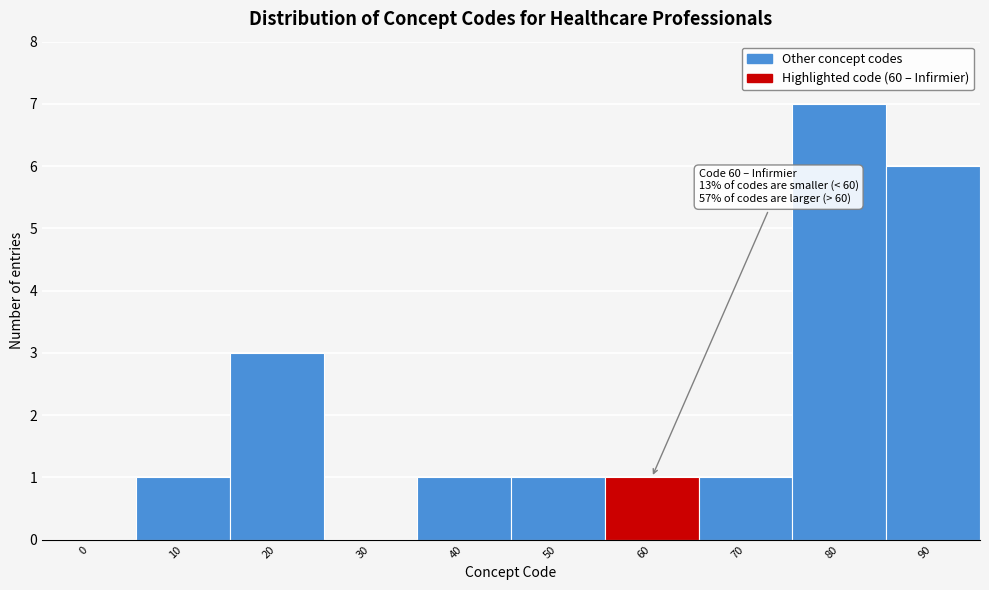

Reading left to right, list all the values displayed in this chart.

0=0	10=1	20=3	30=0	40=1	50=1	60=1	70=1	80=7	90=6